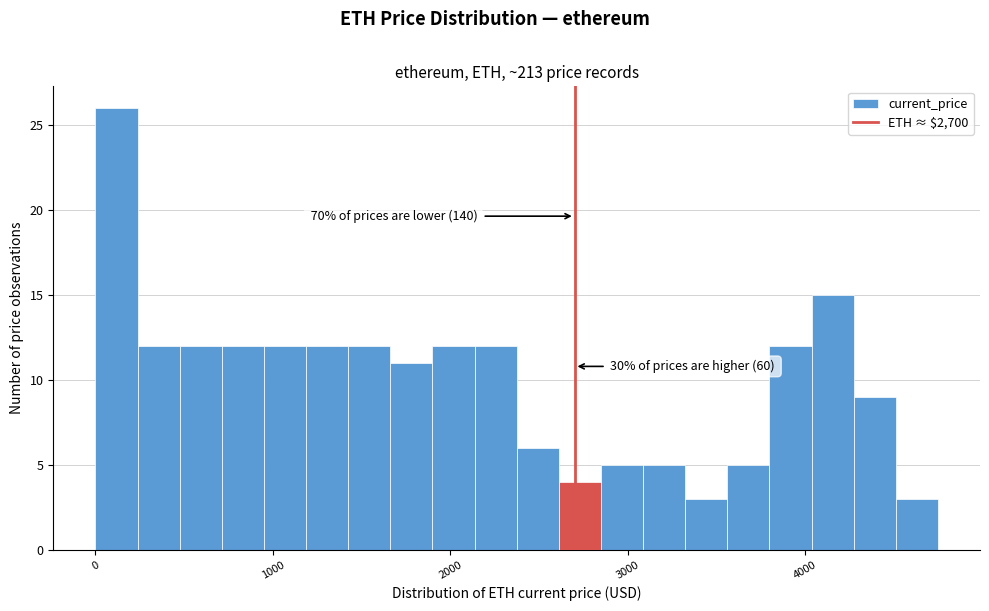

Read against the x-axis, roughly where is the centre of the tallest bar?

100